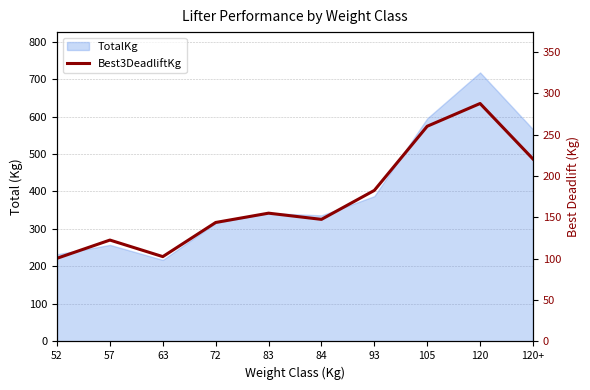

At which label does the data first exceed 155?

93